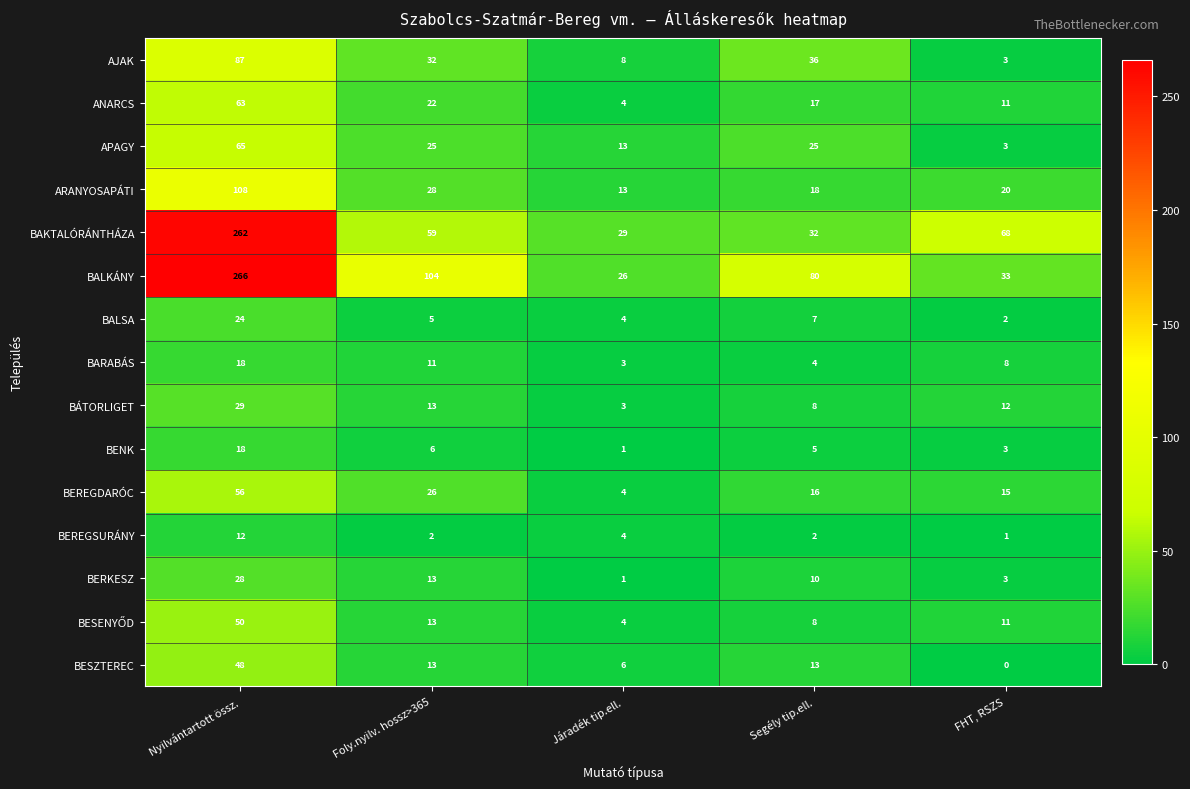

What is the greatest value displayed?

266